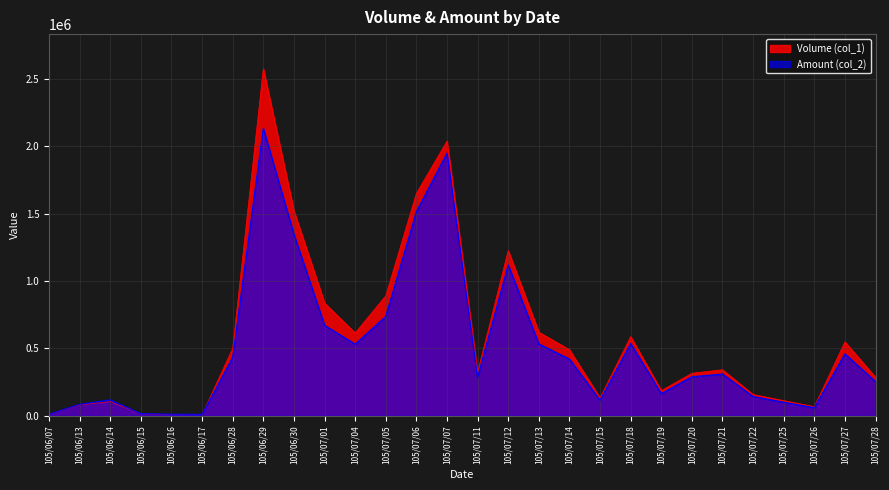

Rank the categories by Amount (col_2) value from lowest to highest.

105/06/17, 105/06/07, 105/06/16, 105/06/15, 105/07/26, 105/06/13, 105/07/25, 105/07/15, 105/06/14, 105/07/22, 105/07/19, 105/07/28, 105/07/11, 105/07/20, 105/07/21, 105/07/14, 105/06/28, 105/07/27, 105/07/04, 105/07/13, 105/07/18, 105/07/01, 105/07/05, 105/07/12, 105/06/30, 105/07/06, 105/07/07, 105/06/29